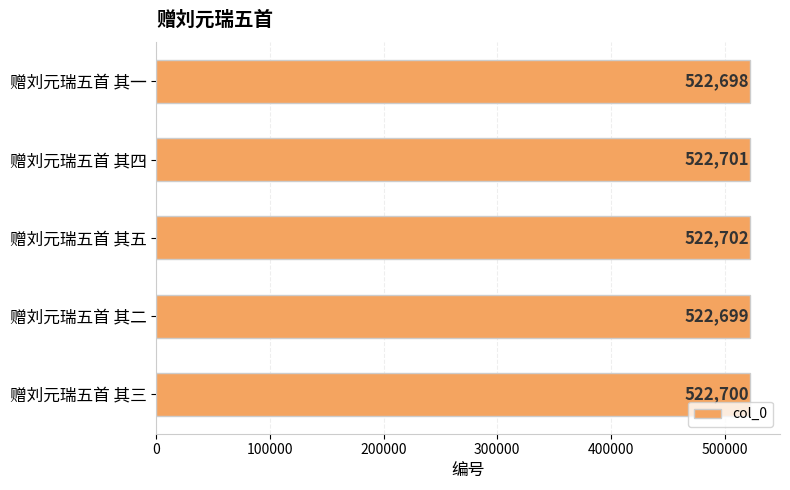

Where is the data nearest to the value 522700?

赠刘元瑞五首 其三